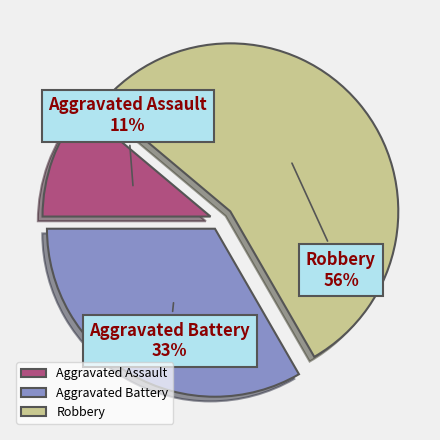

Do Robbery and Aggravated Assault together represent more than half of the pie?

Yes